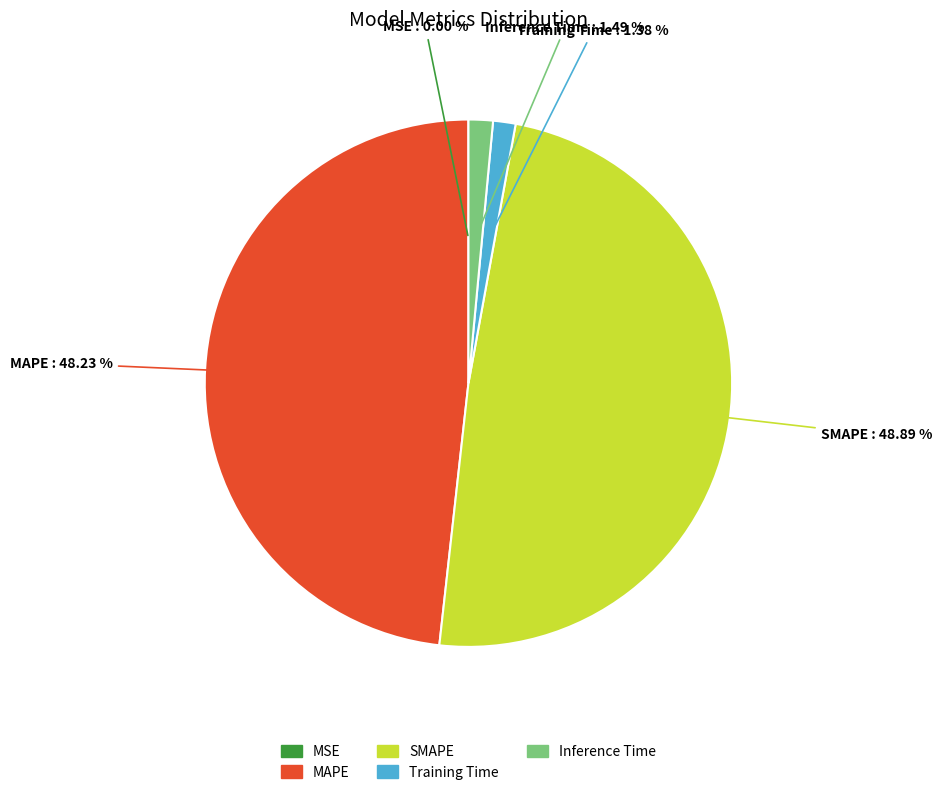

To the nearest percent, what percentage of the pie is Inference Time?

1%